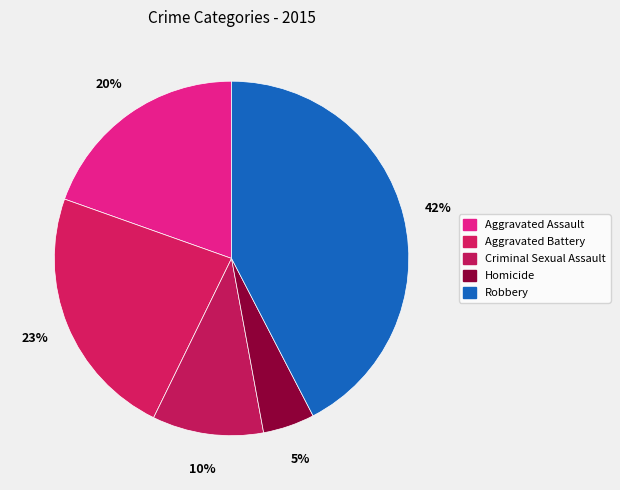

Rank the categories by value from highest to lowest.

Robbery, Aggravated Battery, Aggravated Assault, Criminal Sexual Assault, Homicide